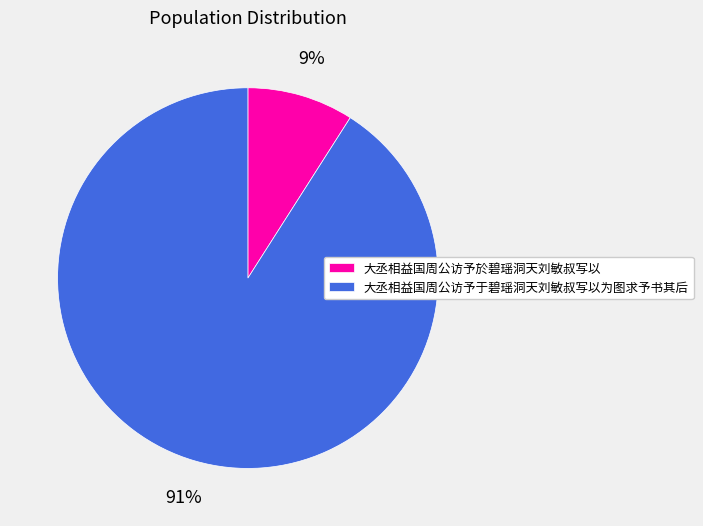

Rank the categories by value from lowest to highest.

大丞相益国周公访予於碧瑶洞天刘敏叔写以, 大丞相益国周公访予于碧瑶洞天刘敏叔写以为图求予书其后